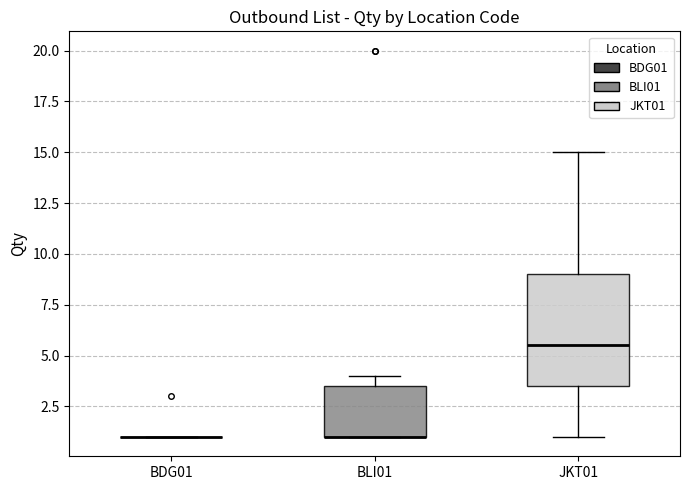

Reading left to right, read every box against the y-axis: the position of its median line, the range the box covers, and the ends of its whiskers. The values are not printed on the chart, so give them approximately, as read against the axis.

BDG01: box collapsed to a line at 1.0, whiskers 1.0 to 1.0
BLI01: median 1.0 (drawn on the box's lower edge), box 1.0 to 3.5, whiskers 1.0 to 4.0
JKT01: median 5.5, box 3.5 to 9.0, whiskers 1.0 to 15.0